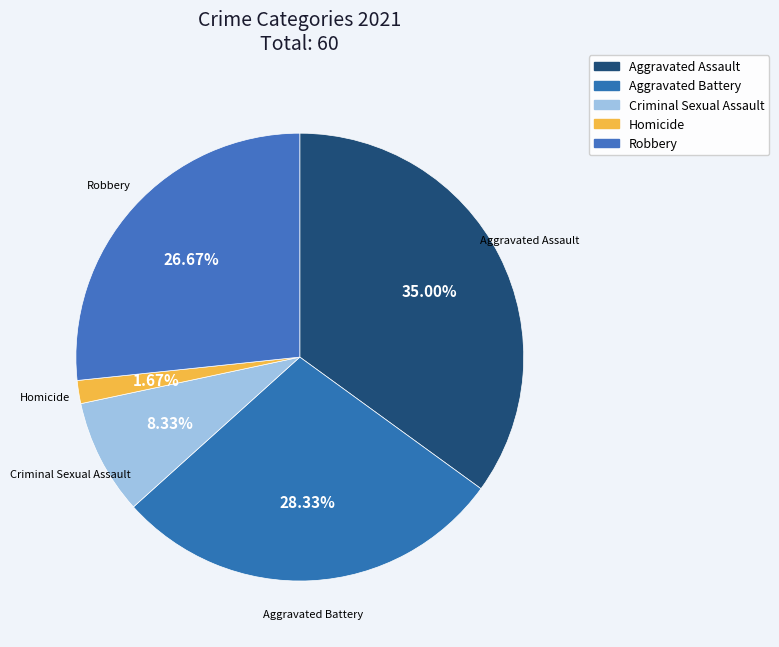

Which category has the smallest portion of the pie?

Homicide